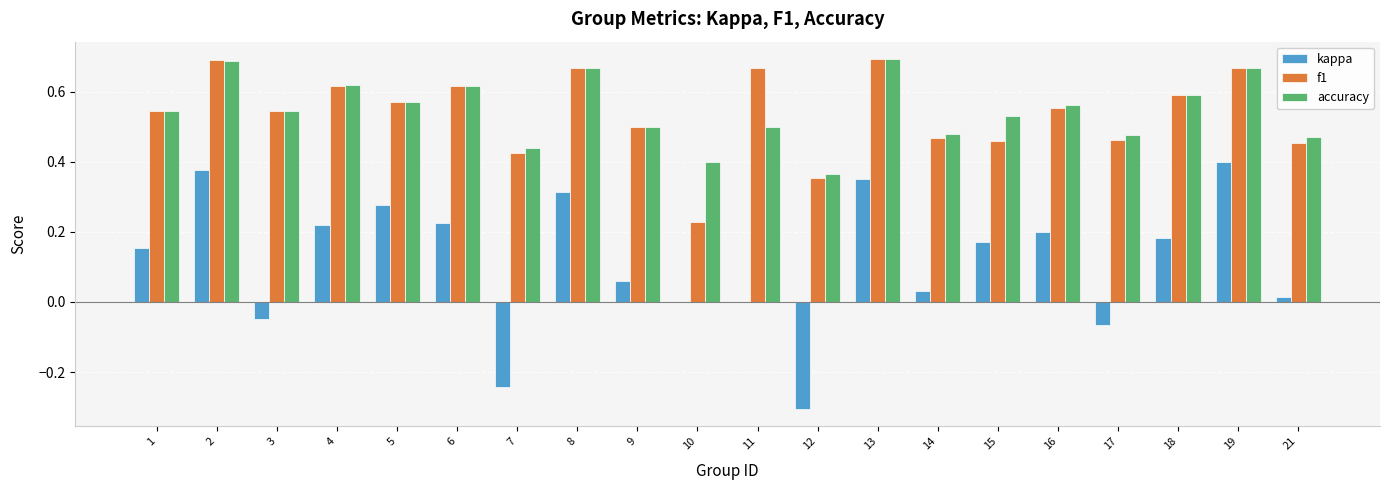

Is the value of kappa at 10 greater than the value of accuracy at 13?

No